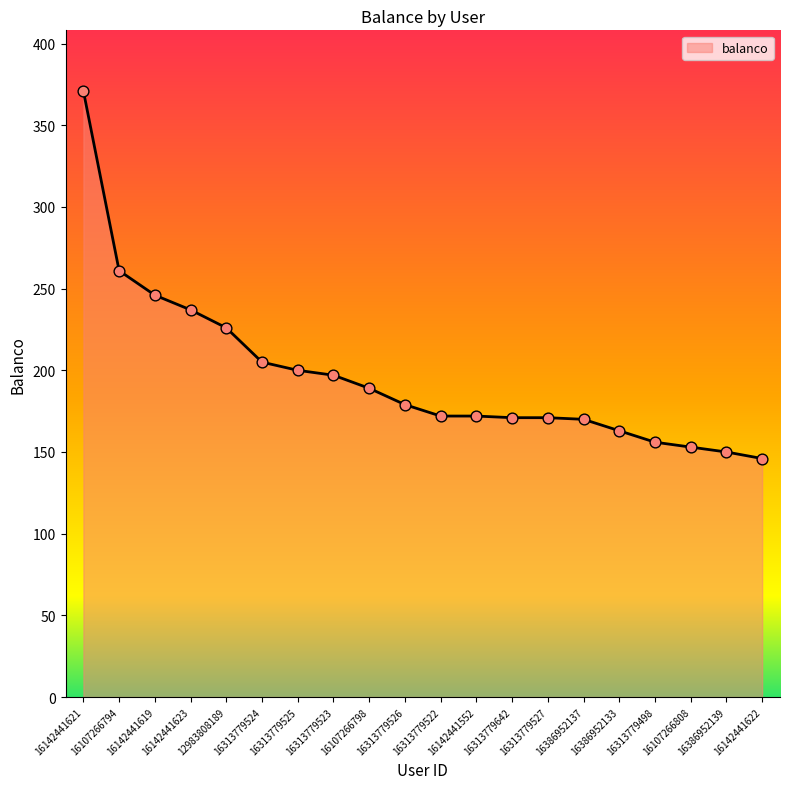

What is the change in value from 16313779523 to 16386952137?

-27